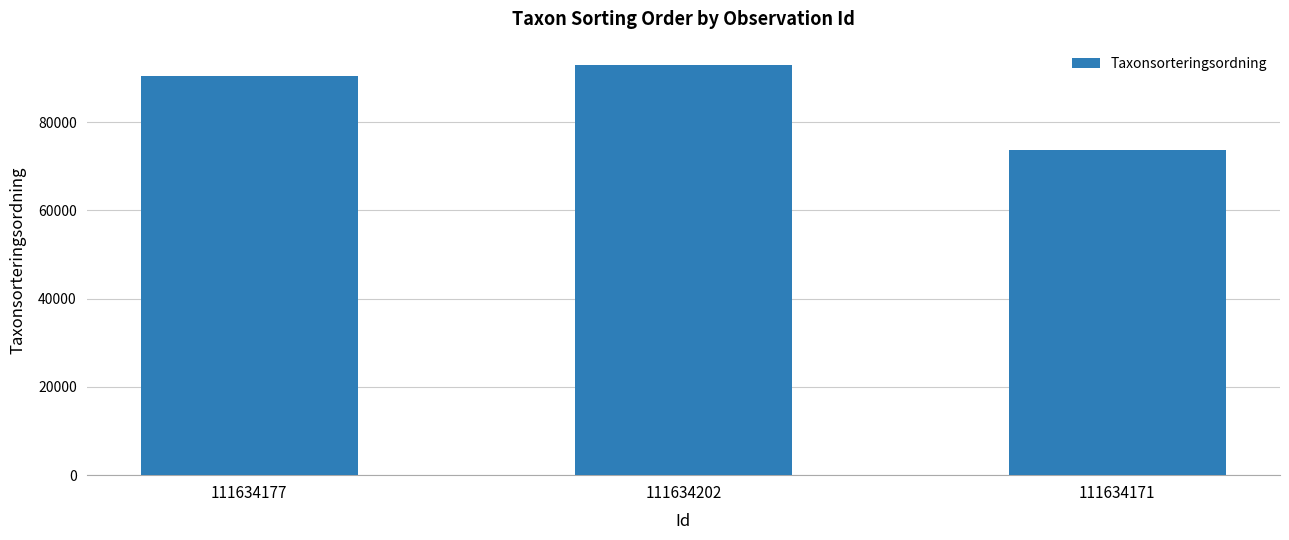

Count the number of categories in the chart.

3